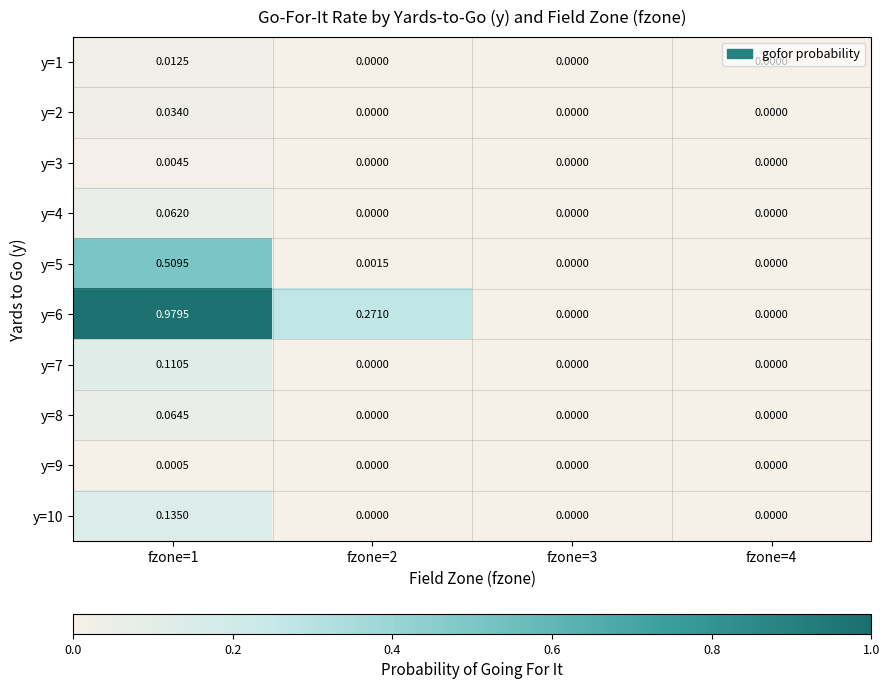

Is the value of y=1 at fzone=2 greater than the value of y=4 at fzone=1?

No